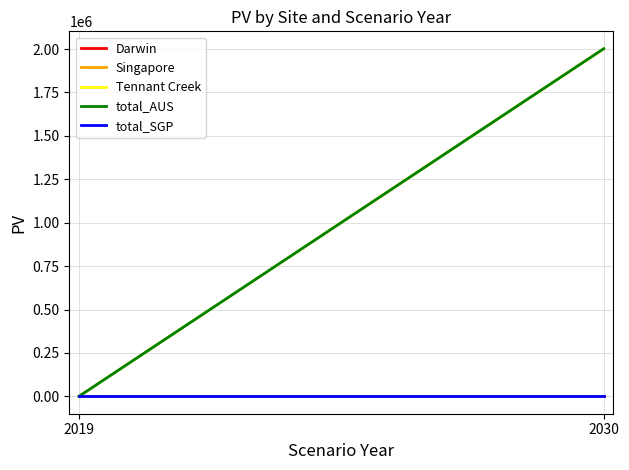

List the labels in order of Darwin value, smallest first.

2019, 2030